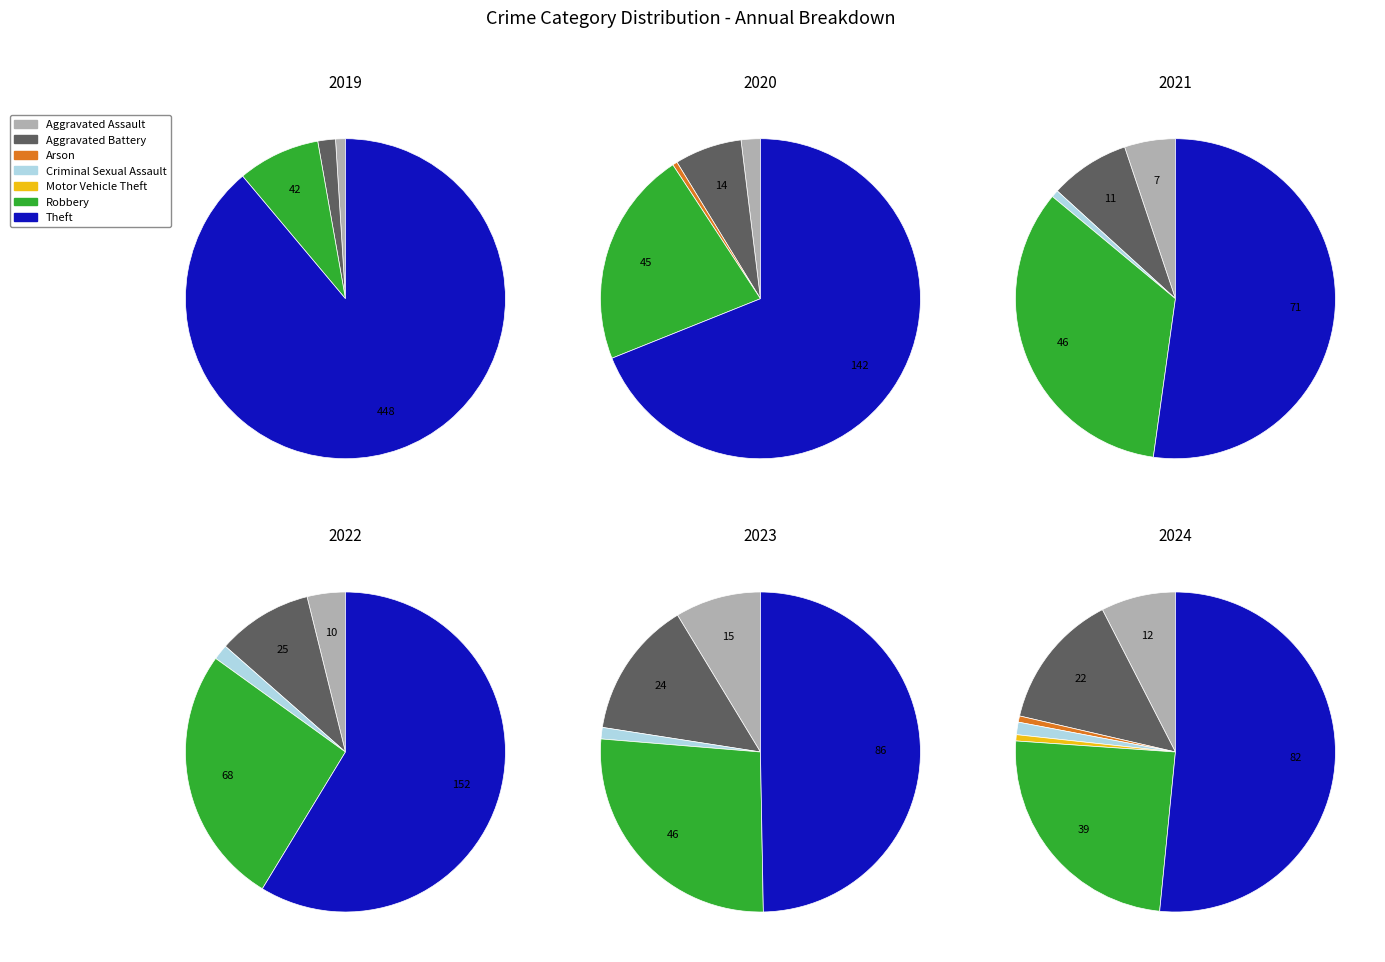

To the nearest percent, what is the difference between the values_2021 and values_2020 slice percentages?

1%